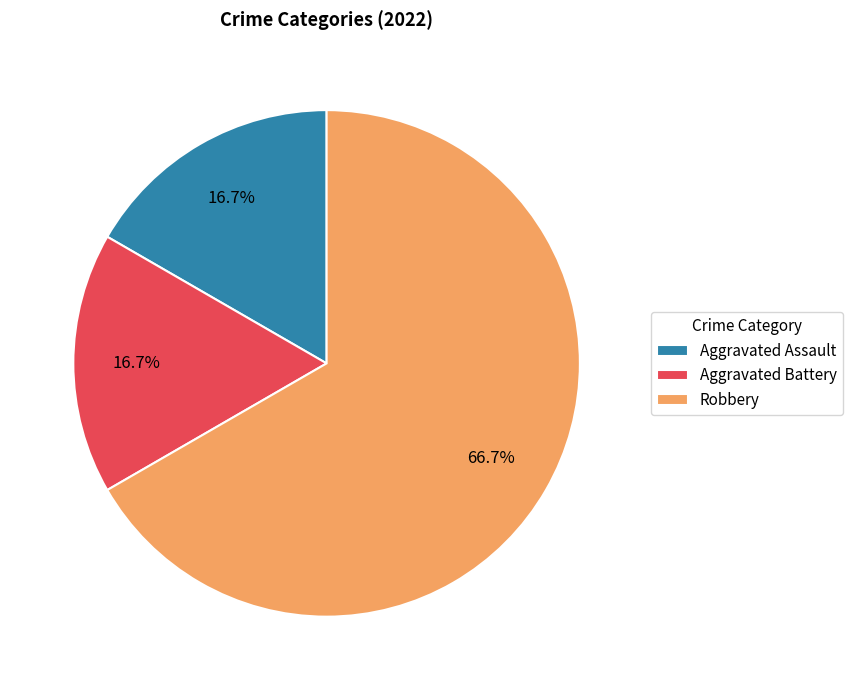

To the nearest percent, what percentage of the pie is Aggravated Battery?

17%